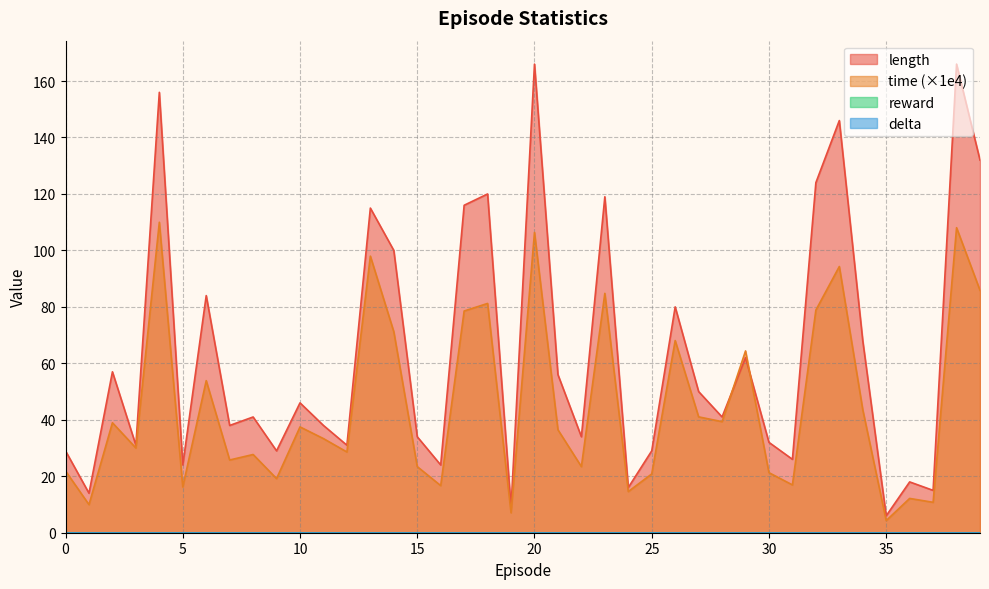

How many times do length and time cross each other?

2